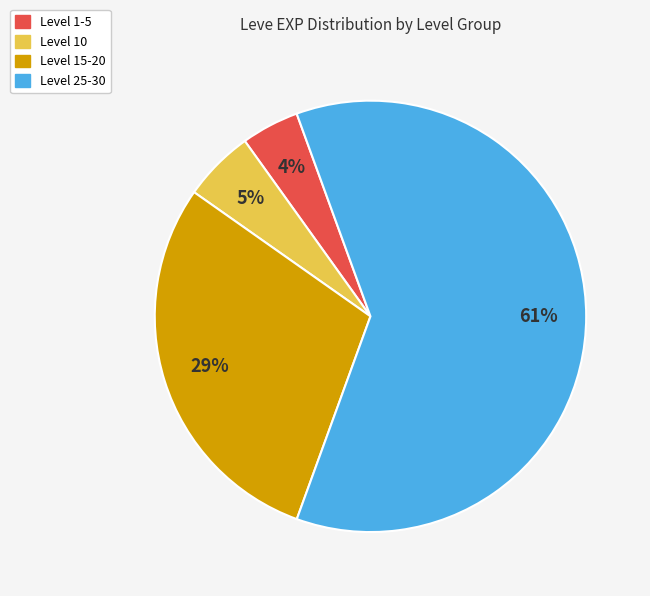

Is there any slice that represents more than half of the pie?

Yes